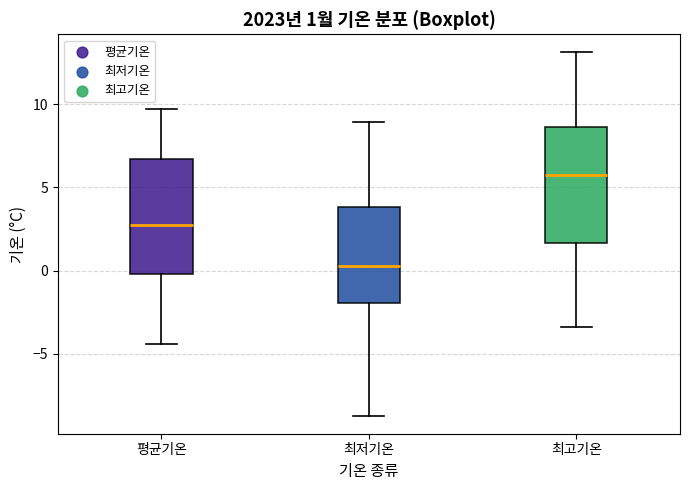

Which box's median line is the highest?

최고기온